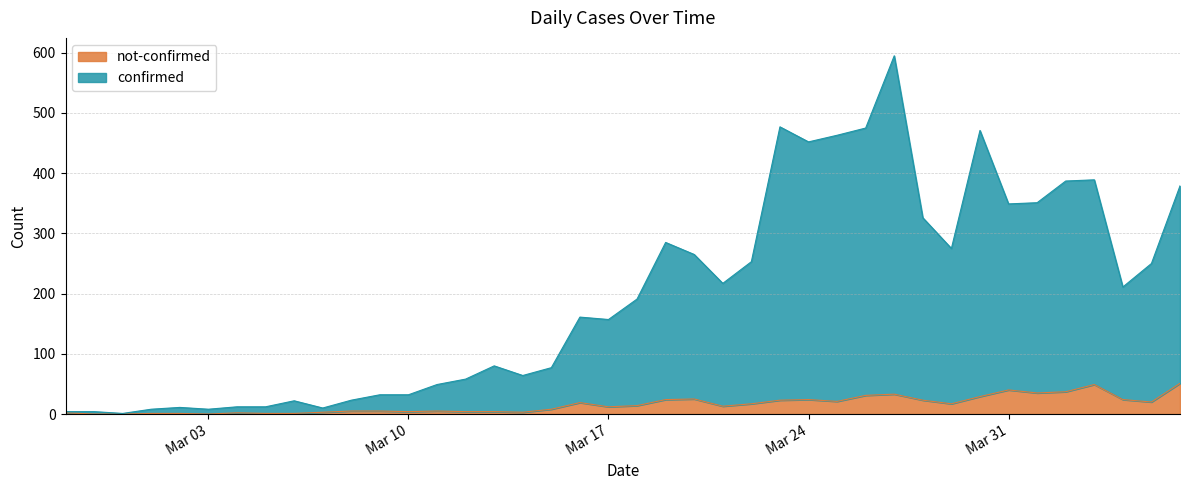

Rank the series at 2020-02-29 from lowest to highest value.

not-confirmed, confirmed